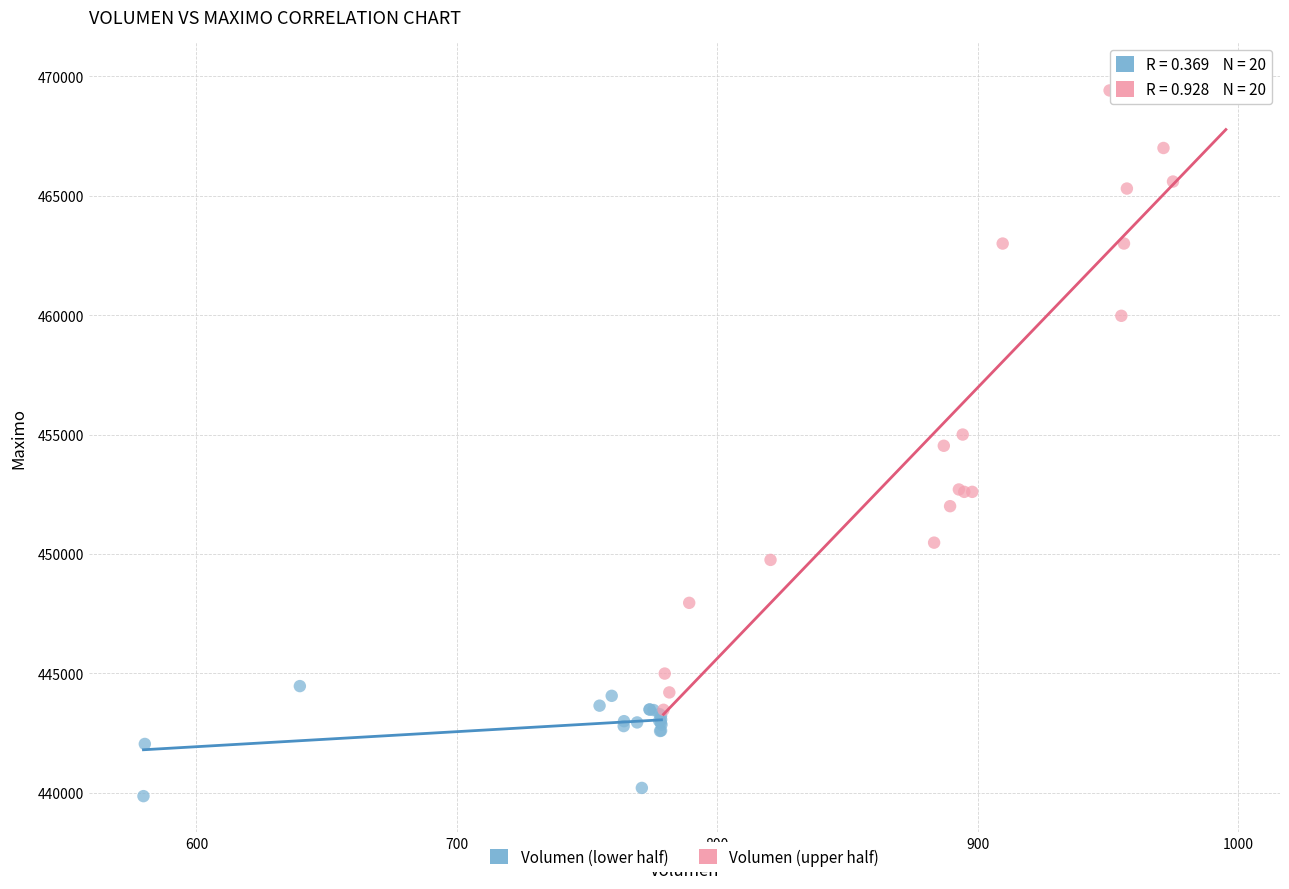

Which series has the largest Y range (max minus min)?

Volumen (upper half)